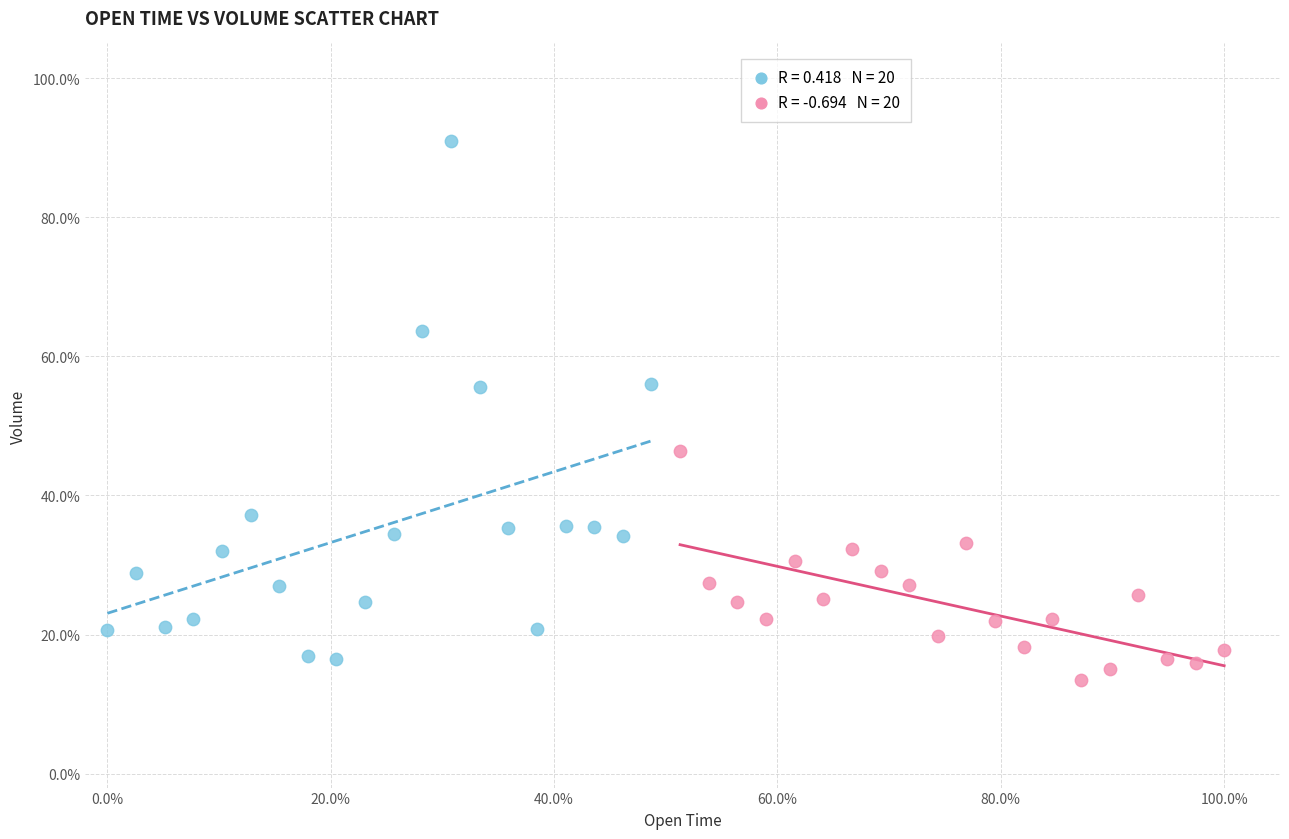

Which series reaches the maximum Y coordinate?

Open time (first half)